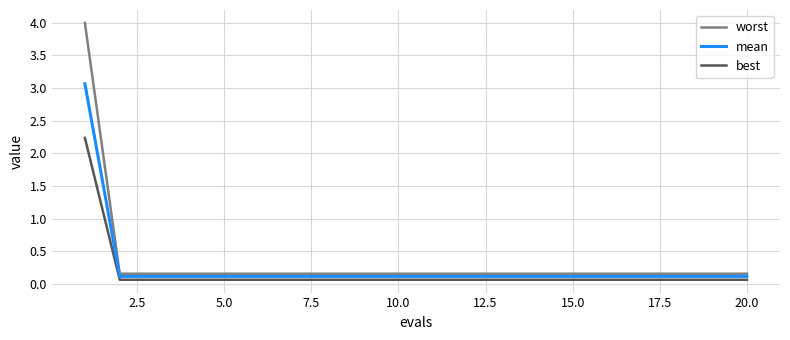

What is the maximum value for mean?

3.1